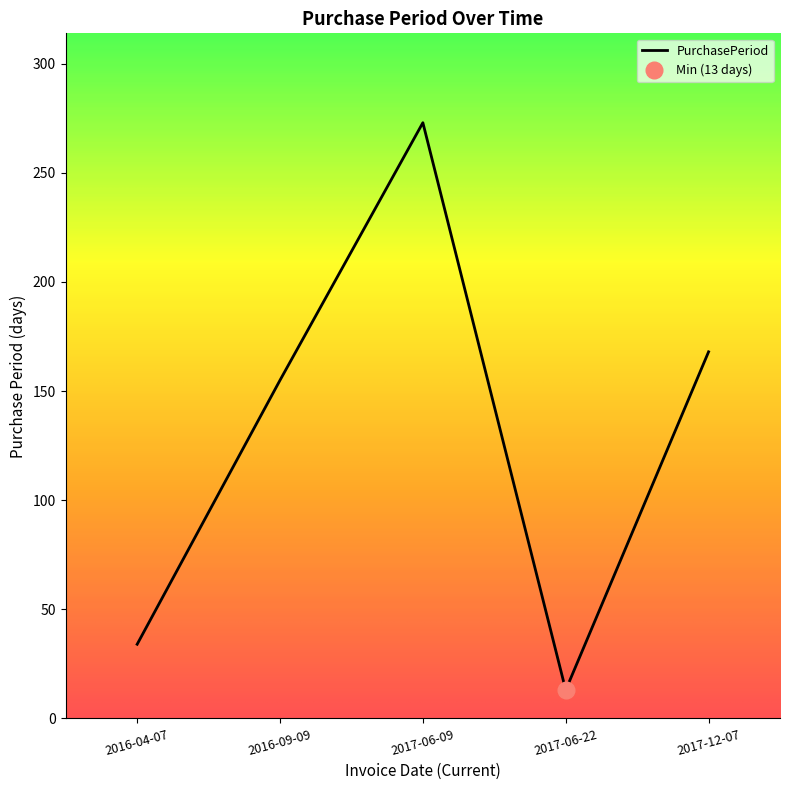

At which label is the value closest to 143?

2016-09-09